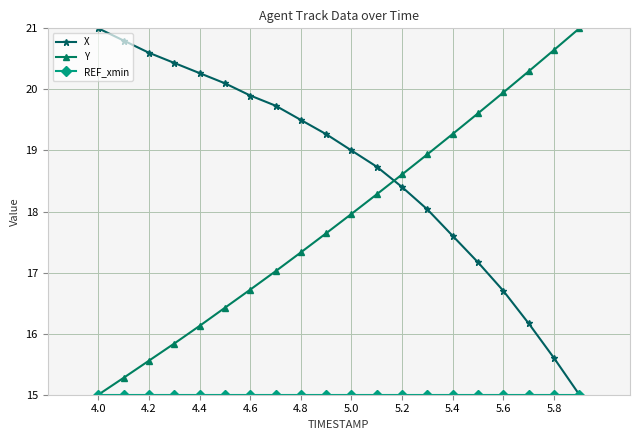

True or false: Y has more than 2 points higher than both neighbors.

False